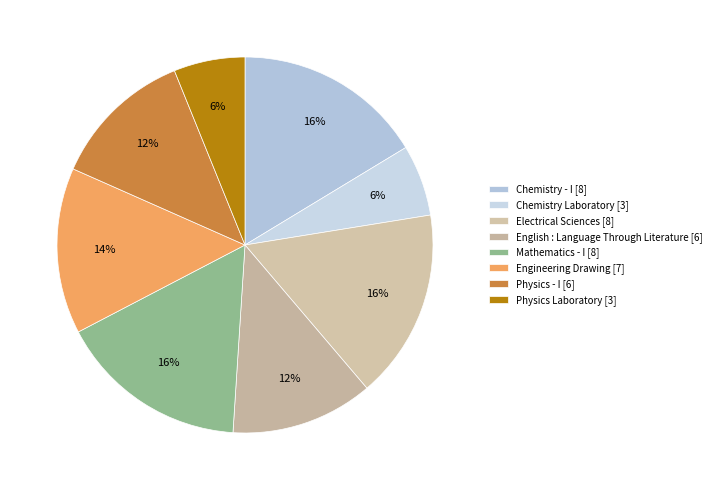

How many slices are in this pie chart?

8